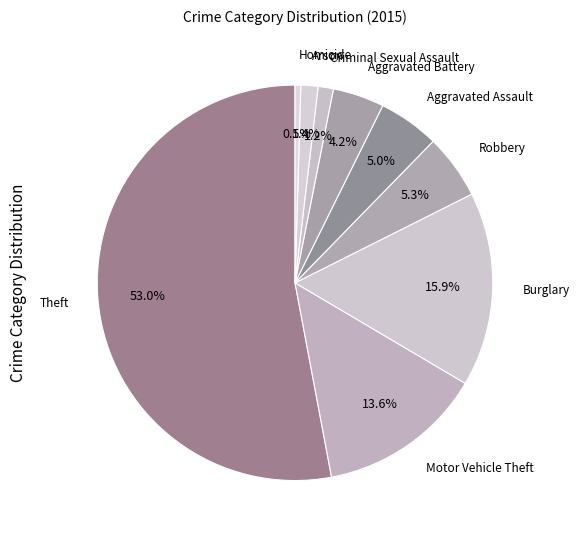

How many slices are in this pie chart?

9